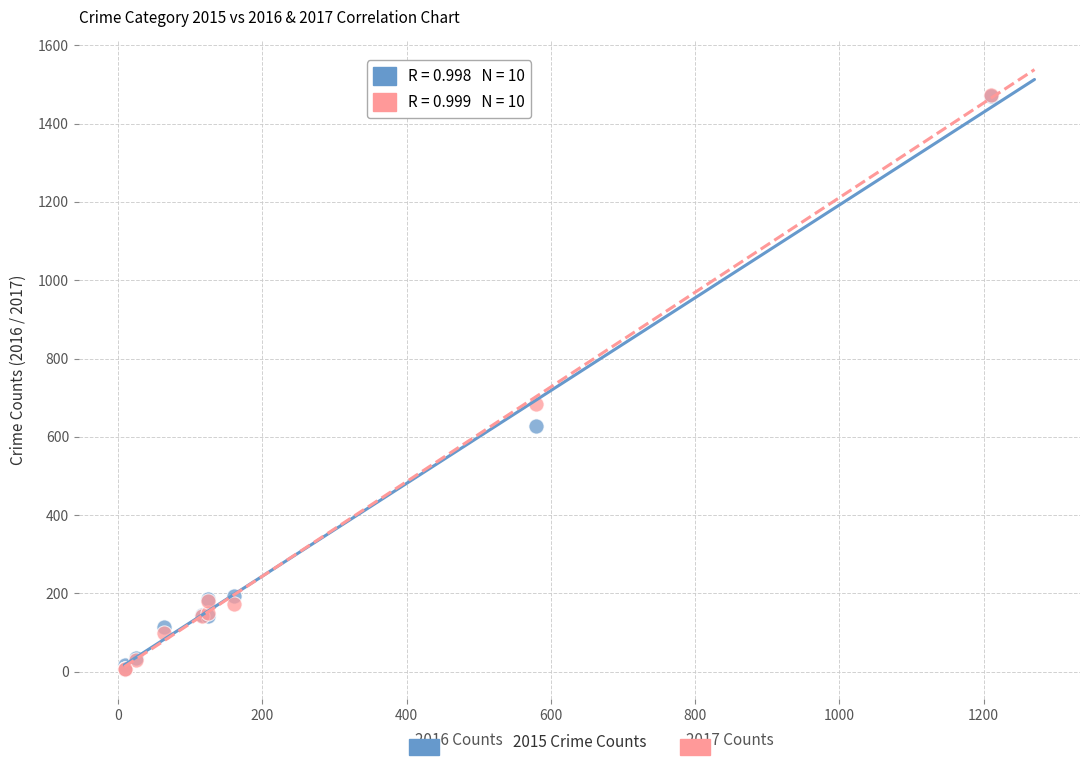

Across all series, what Y value is closest to 740?

683